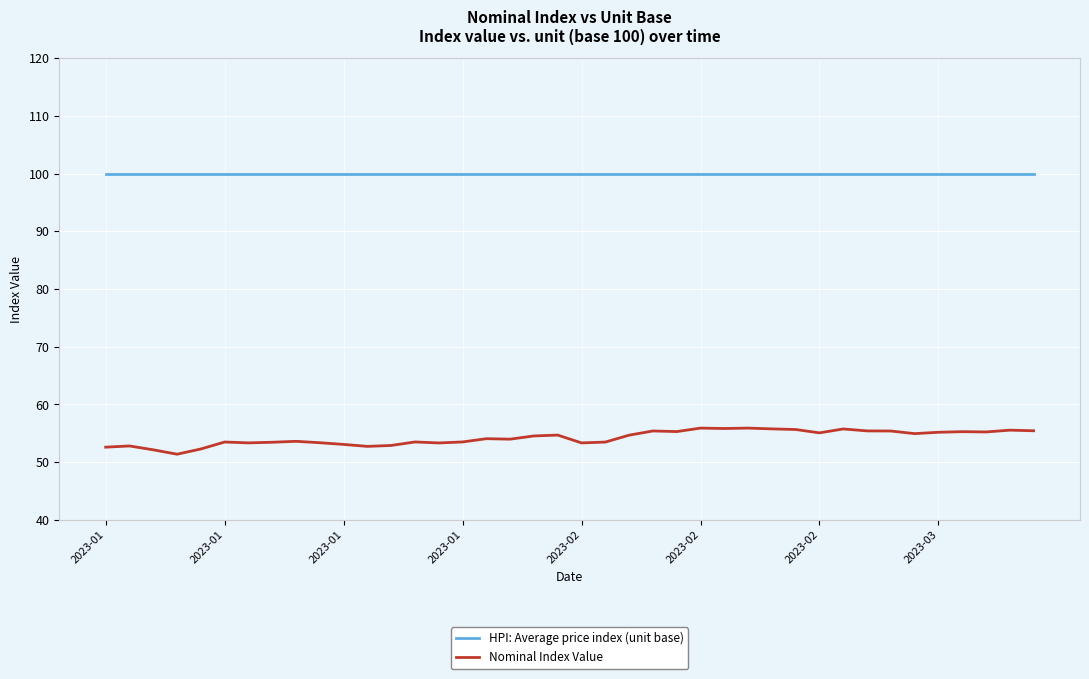

Which series has the largest range (max minus min)?

Nominal Index Value